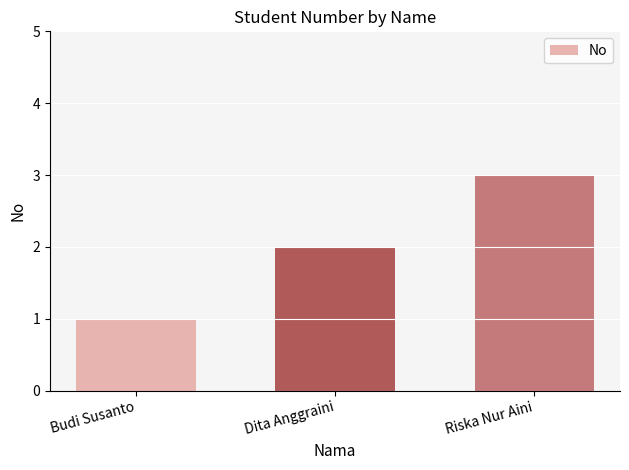

List the labels in order of value, largest first.

Riska Nur Aini, Dita Anggraini, Budi Susanto